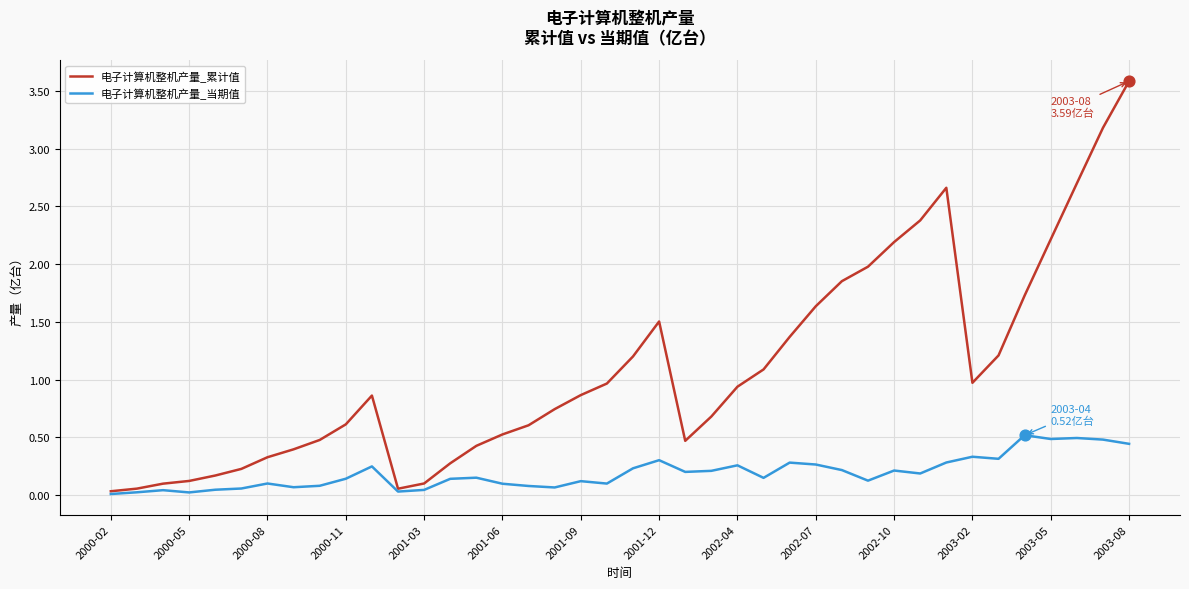

List the series in order of their overall mean, highest first.

电子计算机整机产量_累计值, 电子计算机整机产量_当期值